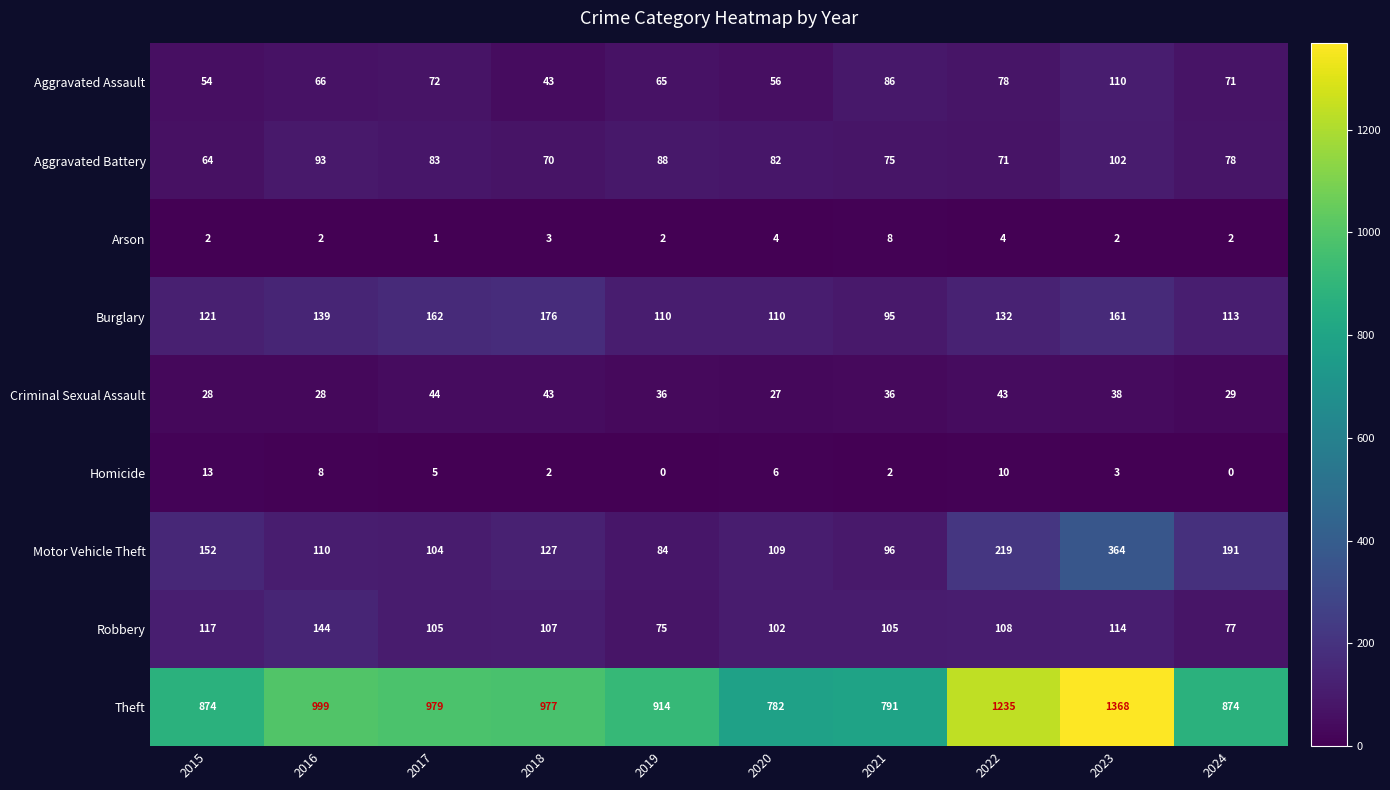

At which category is the sum across all series the highest?

2023